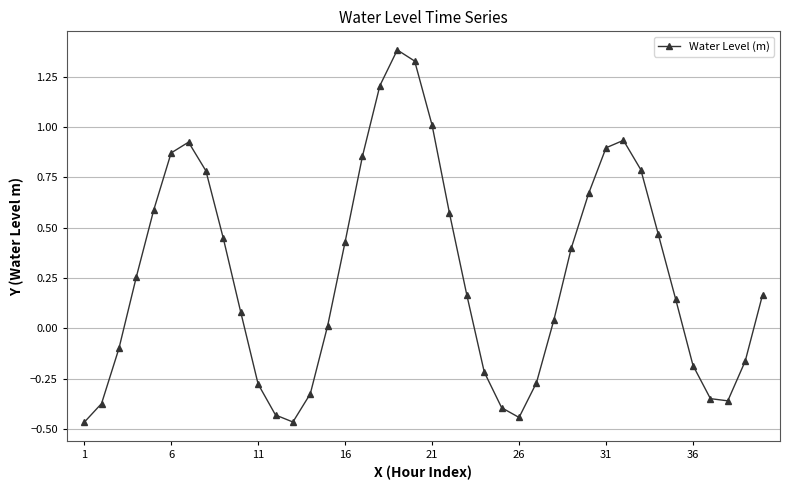

What is the greatest value displayed?

1.4